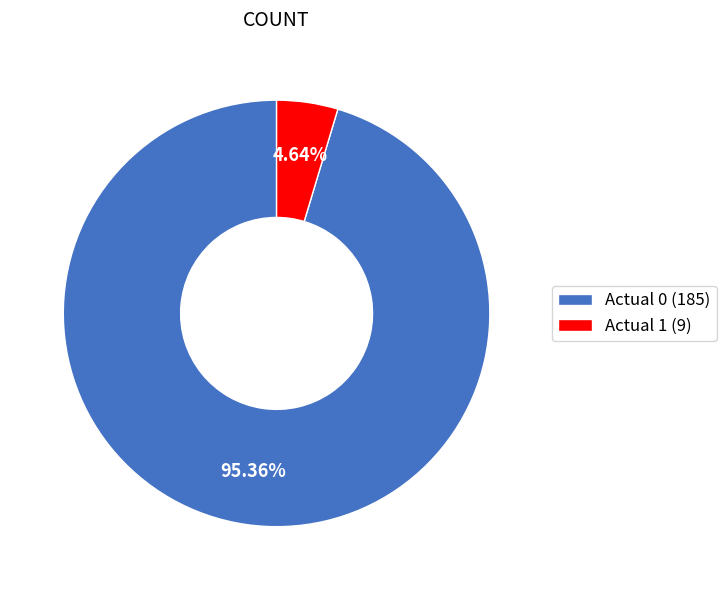

Between Actual 0 and Actual 1, which is larger?

Actual 0